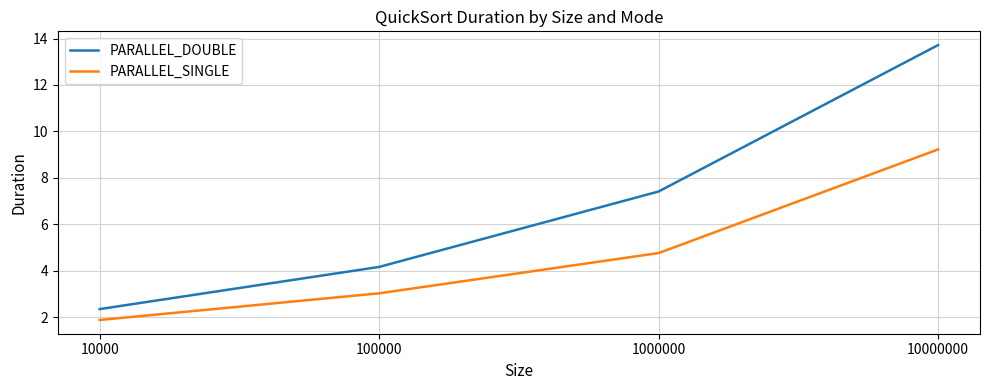

The PARALLEL_SINGLE series shows 4.8 at 1000000. True or false?

True